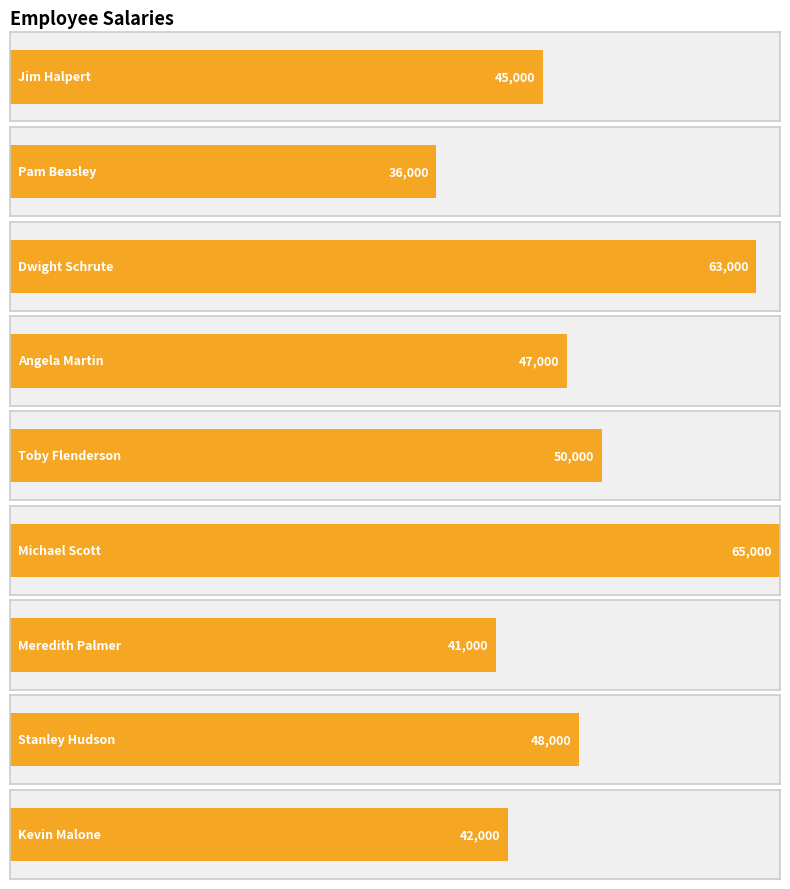

Reading right to left, transcribe all the data shown in this chart.

42000	48000	41000	65000	50000	47000	63000	36000	45000